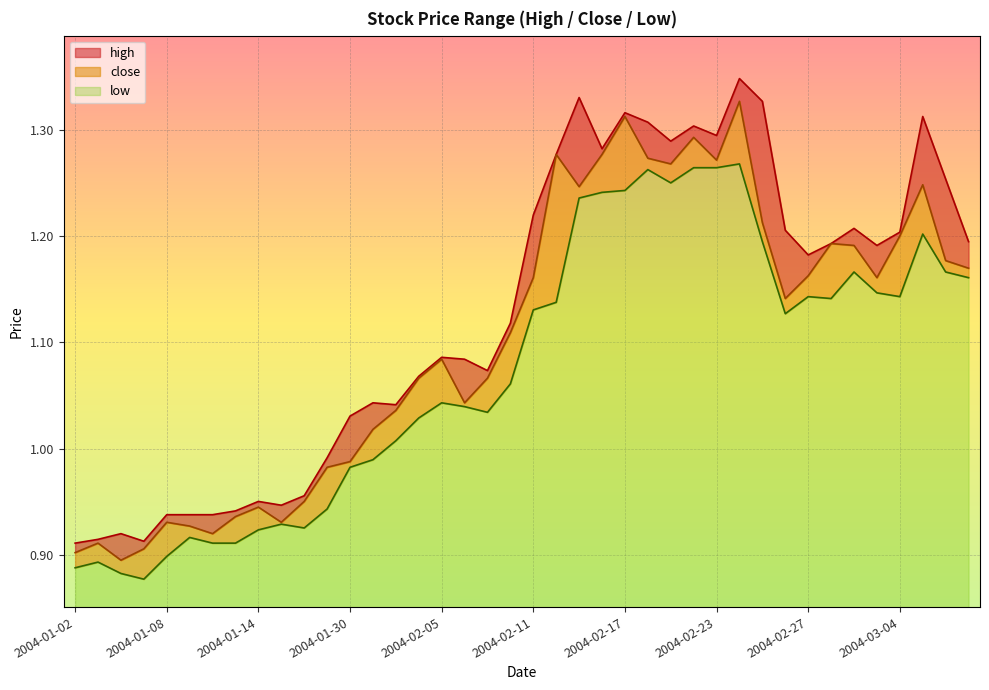

At which category is the sum across all series the highest?

2004-02-24